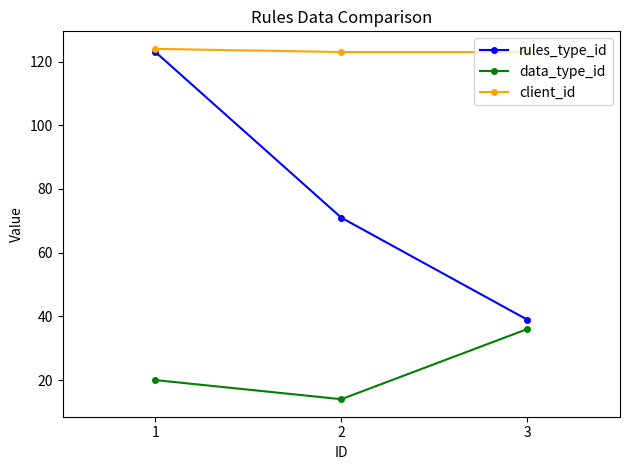

Count the number of categories in the chart.

3